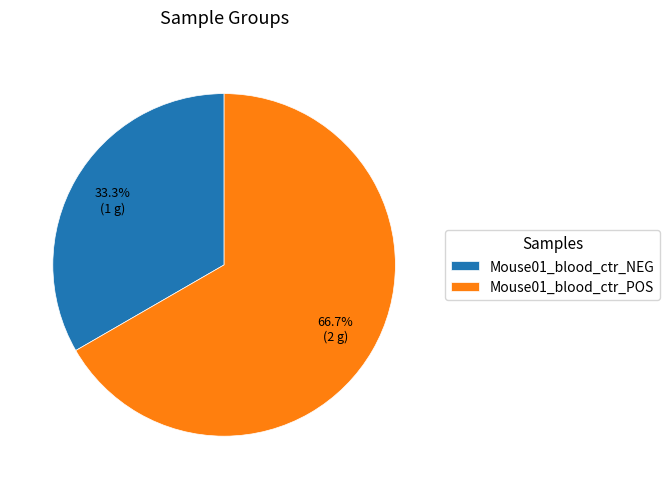

To the nearest percent, what is the difference between the Mouse01_blood_ctr_POS and Mouse01_blood_ctr_NEG slice percentages?

33%